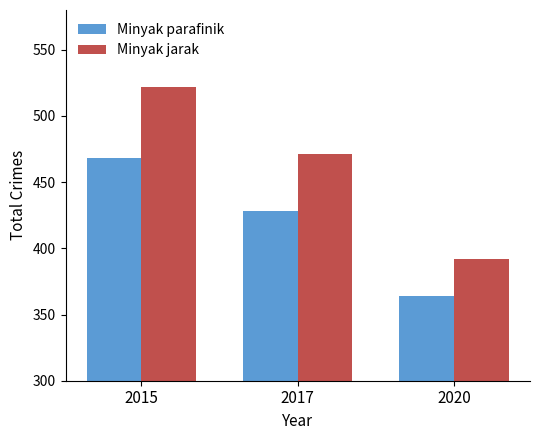

At 2017, list the series in order from smallest to largest.

Minyak parafinik, Minyak jarak